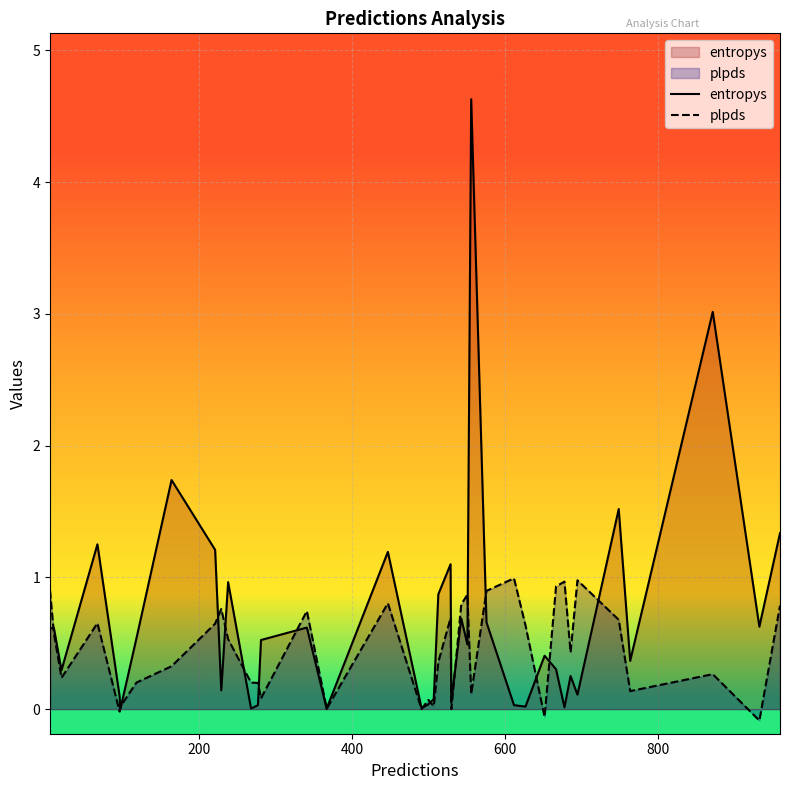

Reading left to right, transcribe all the data shown in this chart.

entropys: 0.6	0.6	0.3	1.3	0.1	0.0	0.5	1.7	1.2	0.1	1.0	0.0	0.0	0.5	0.6	0.0	0.0	1.2	0.0	0.0	0.1	0.9	1.1	0.1	0.7	0.5	4.6	0.7	0.0	0.0	0.4	0.3	0.0	0.3	0.1	1.5	0.4	3.0	0.6	1.3
plpds: 0.9	0.6	0.2	0.7	-0.0	0.0	0.2	0.3	0.6	0.8	0.5	0.2	0.2	0.1	0.7	0.0	0.0	0.8	0.0	0.1	0.0	0.4	0.7	0.0	0.8	0.9	0.1	0.9	1.0	0.6	-0.1	0.9	1.0	0.4	1.0	0.7	0.1	0.3	-0.1	0.8